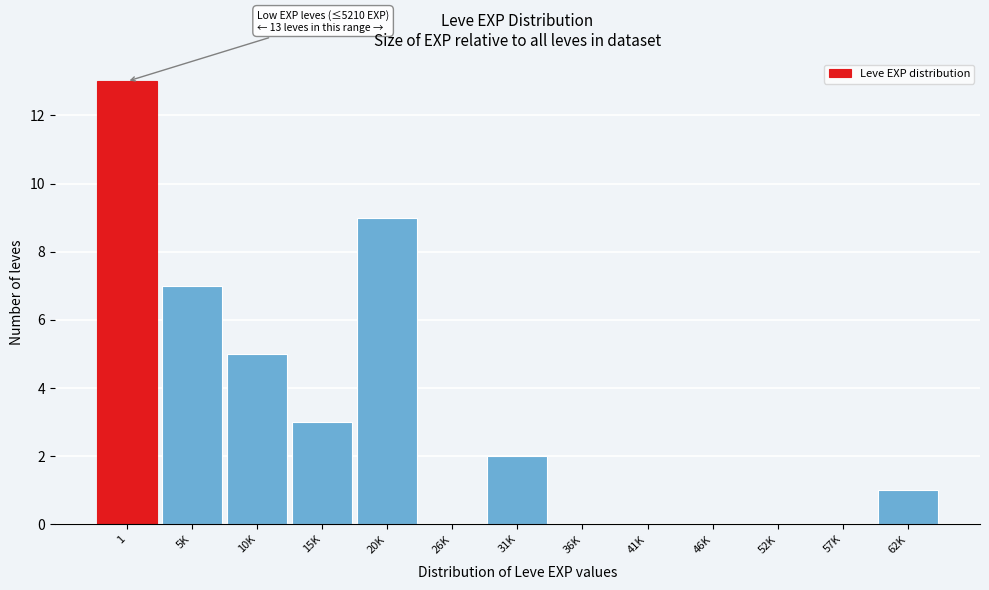

Reading left to right, transcribe all the data shown in this chart.

1=13	5K=7	10K=5	15K=3	20K=9	26K=0	31K=2	36K=0	41K=0	46K=0	52K=0	57K=0	62K=1